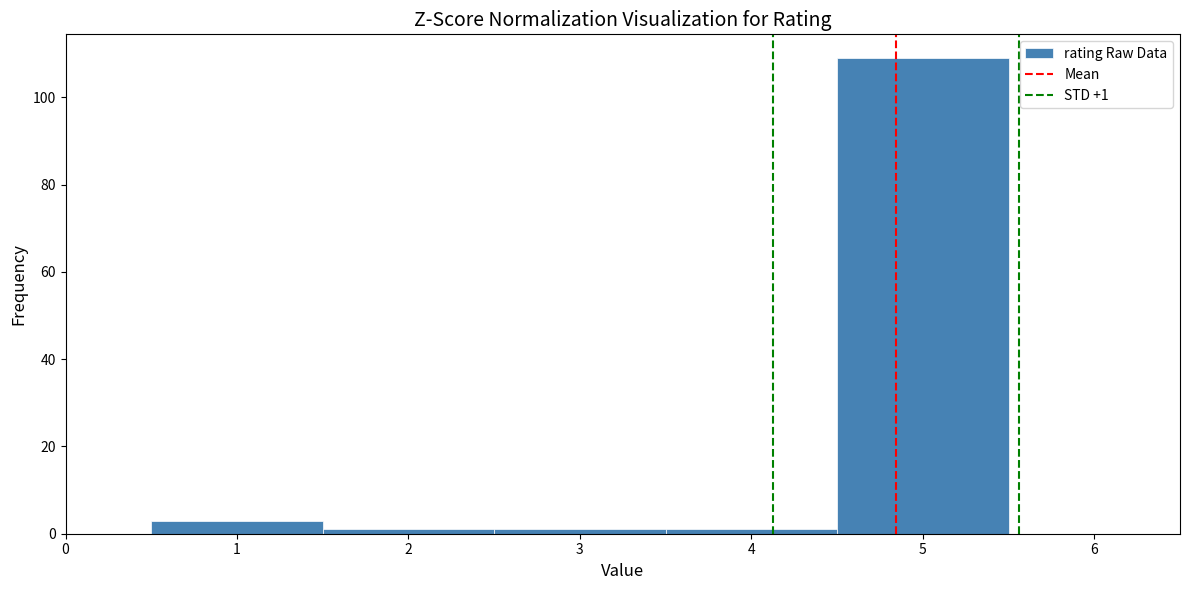

Which range on the x-axis has the tallest bar?

4.5 to 5.5